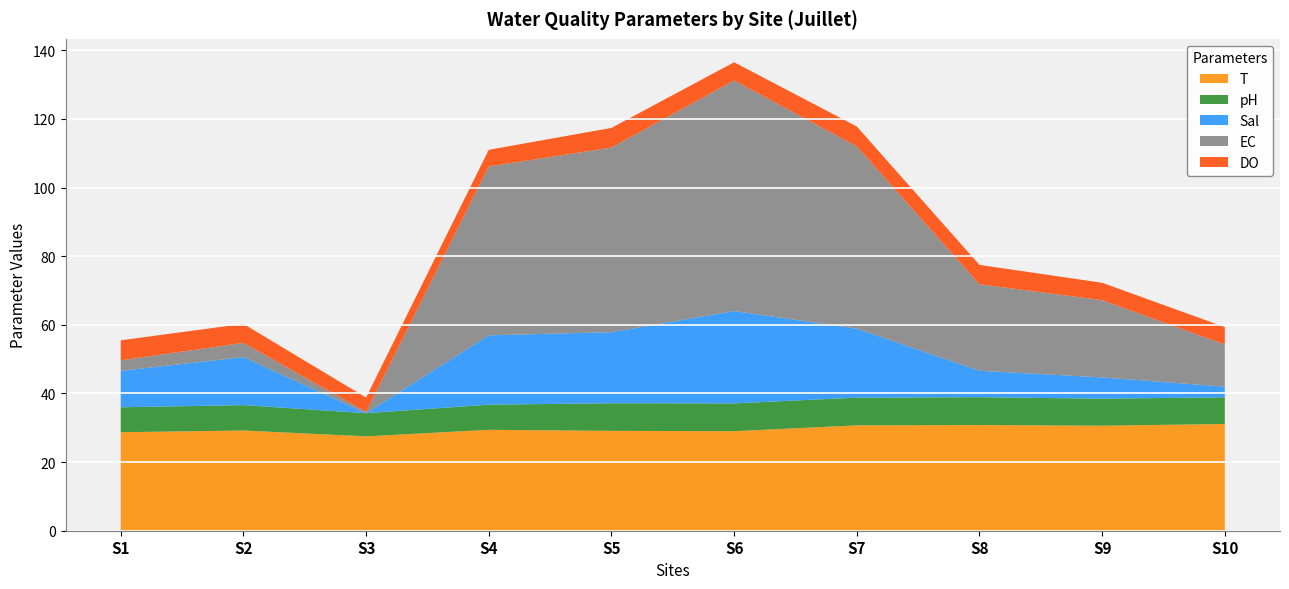

Reading left to right, list all the values displayed in this chart.

Y: 712740.0	710991.0	707900.0	707777.0	706210.0	703715.0	707930.0	708790.0	711310.0	713230.0
T: 28.7	29.2	27.5	29.4	29.1	29.0	30.7	30.8	30.6	31.1
pH: 7.3	7.4	6.8	7.3	8.1	8.1	8.1	8.1	7.9	7.8
Sal: 10.6	14.0	0.0	20.2	20.7	26.9	20.1	7.7	6.2	3.1
EC: 3.1	4.1	0.3	49.2	53.8	67.2	53.1	25.2	22.5	12.3
DO: 5.8	5.5	4.2	4.9	5.7	5.3	5.8	5.7	5.1	5.0